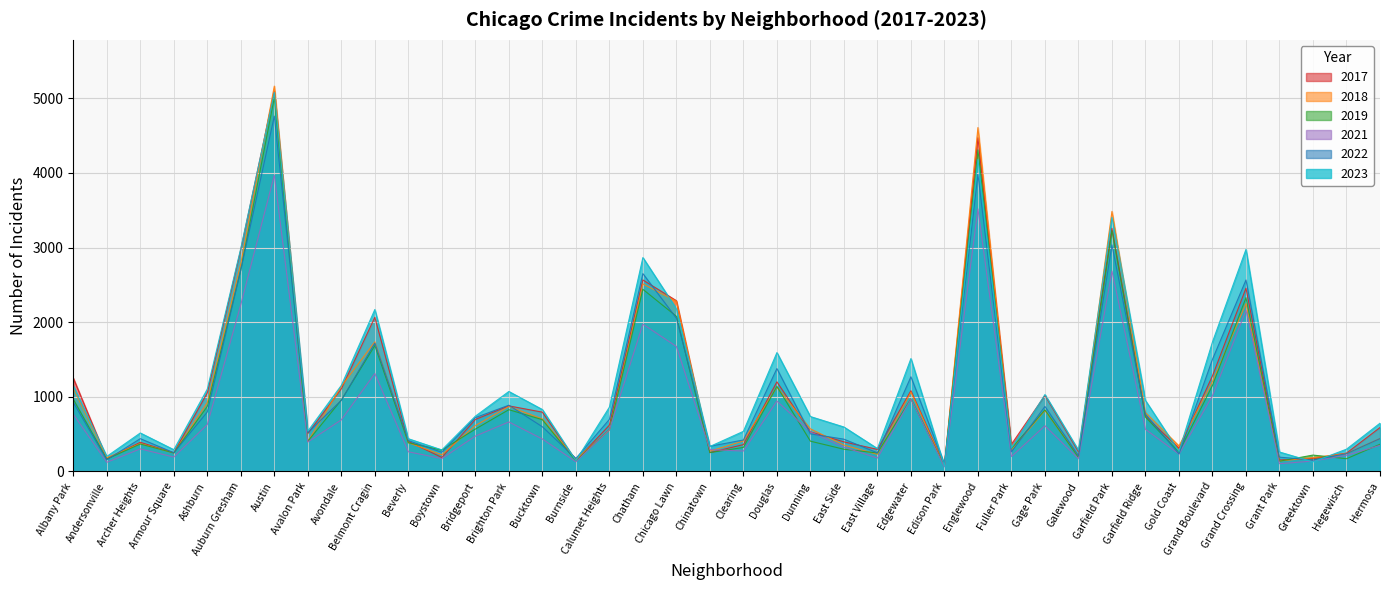

What is the spread (max minus min) of values at Andersonville?

79